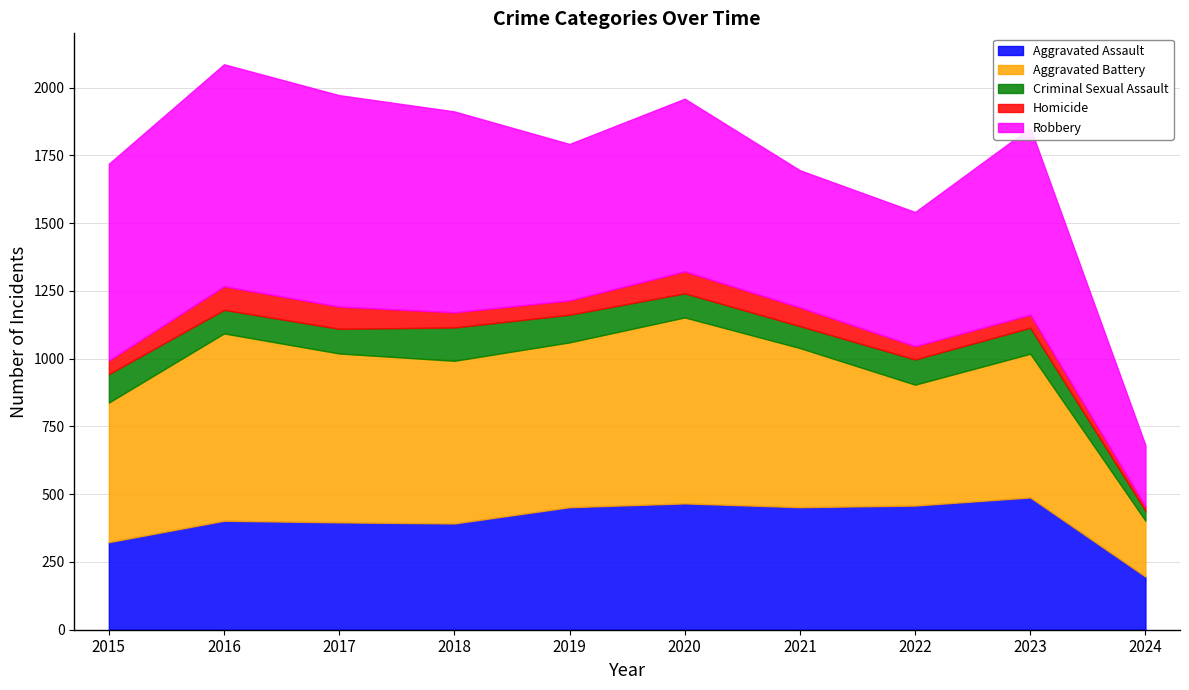

True or false: Robbery has a value of 223 at 2020.

False